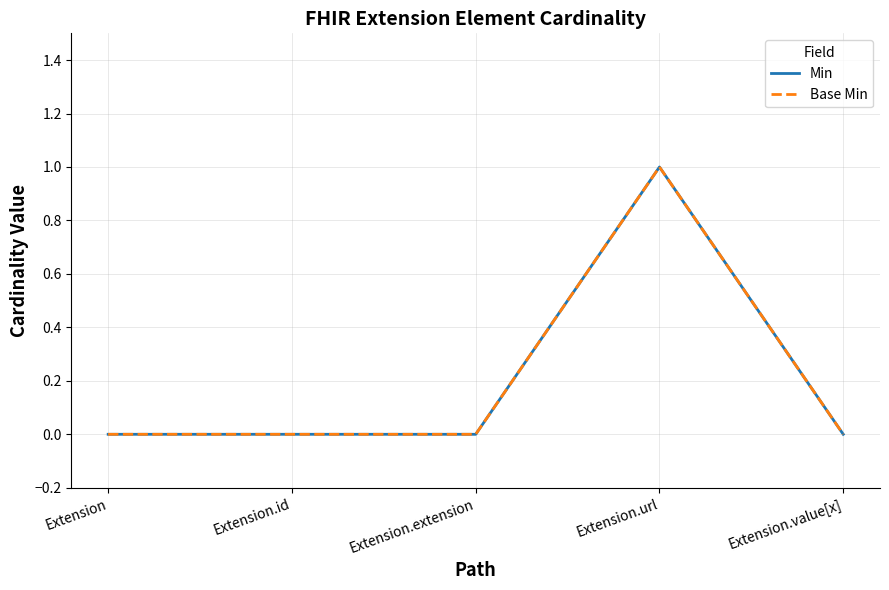

True or false: Base Min has more than 2 points higher than both neighbors.

False